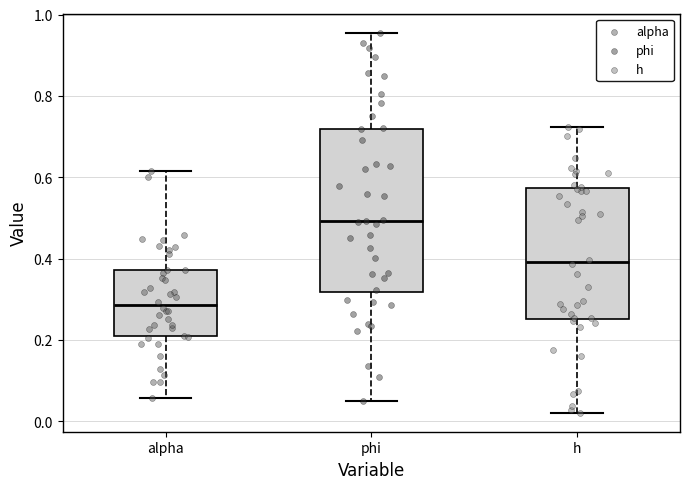

Reading left to right, transcribe this box plot: for each box, give where its median line is, the range the box spans, and where its two whiskers end, as read against the y-axis. The values are not printed on the chart, so give them approximately, as read against the axis.

alpha: median 0.28, box 0.20 to 0.38, whiskers 0.06 to 0.62
phi: median 0.50, box 0.32 to 0.72, whiskers 0.04 to 0.96
h: median 0.40, box 0.26 to 0.58, whiskers 0.02 to 0.72